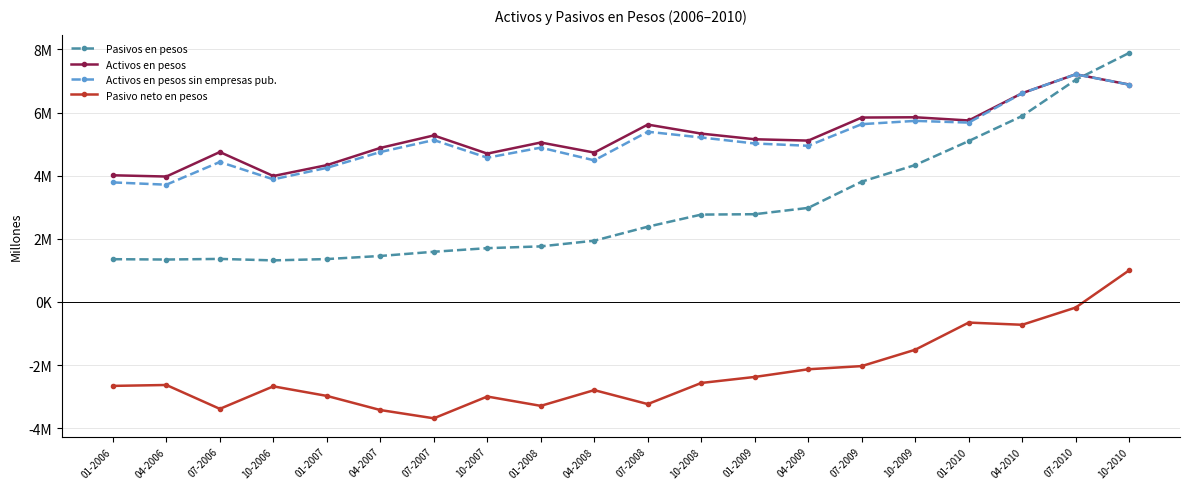

Is the value of Activos en pesos sin empresas pub. at 07-2007 greater than the value of Pasivos en pesos at 07-2008?

Yes